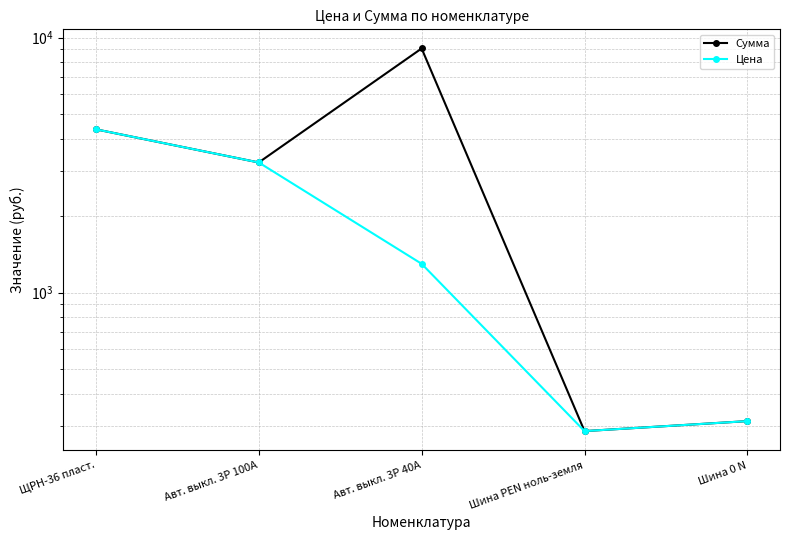

List the labels in order of Сумма value, smallest first.

Шина PEN ноль-земля, Шина 0 N, Авт. выкл. 3P 100А, ЩРН-36 пласт., Авт. выкл. 3P 40А